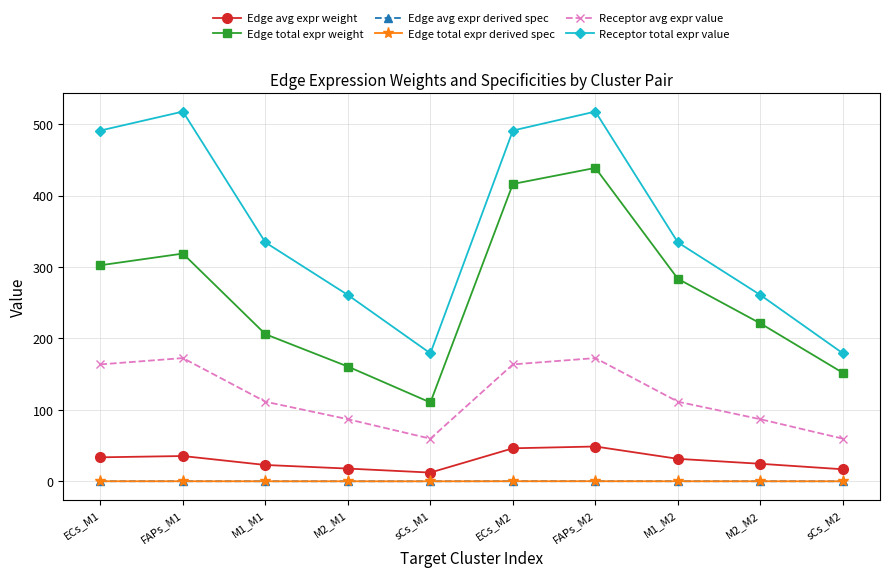

Does the chart have visible grid lines?

Yes